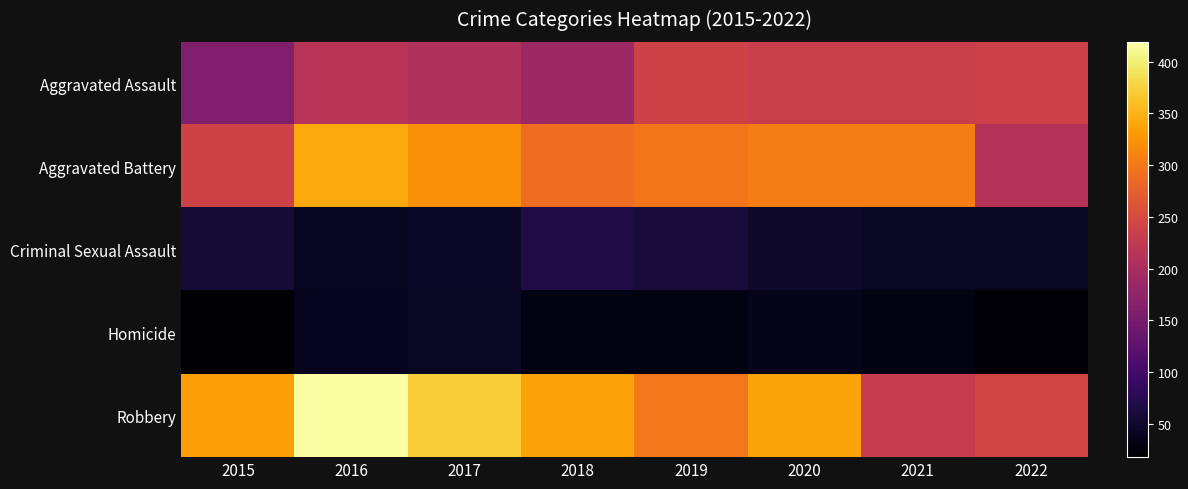

Reading left to right, extract all data points from this chart.

Aggravated Assault: 2015=160	2016=215	2017=205	2018=188	2019=240	2020=234	2021=234	2022=238
Aggravated Battery: 2015=239	2016=341	2017=320	2018=289	2019=297	2020=305	2021=306	2022=212
Criminal Sexual Assault: 2015=57	2016=41	2017=46	2018=67	2019=58	2020=49	2021=43	2022=43
Homicide: 2015=18	2016=39	2017=44	2018=32	2019=29	2020=36	2021=31	2022=24
Robbery: 2015=333	2016=419	2017=371	2018=337	2019=299	2020=338	2021=229	2022=243